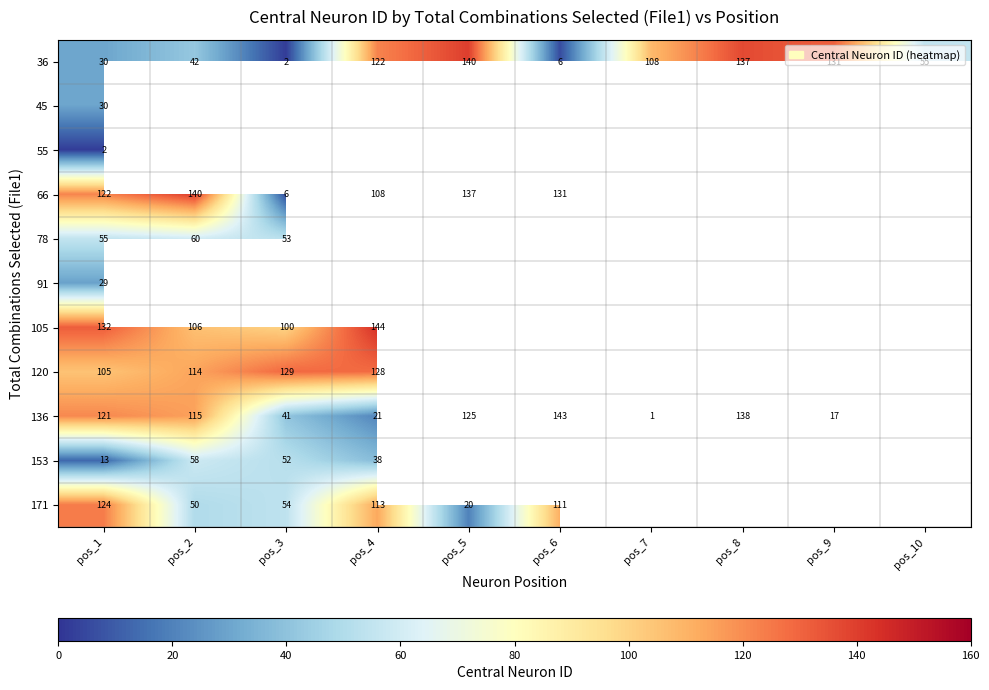

What is the spread (max minus min) of values at pos_2?

98.0